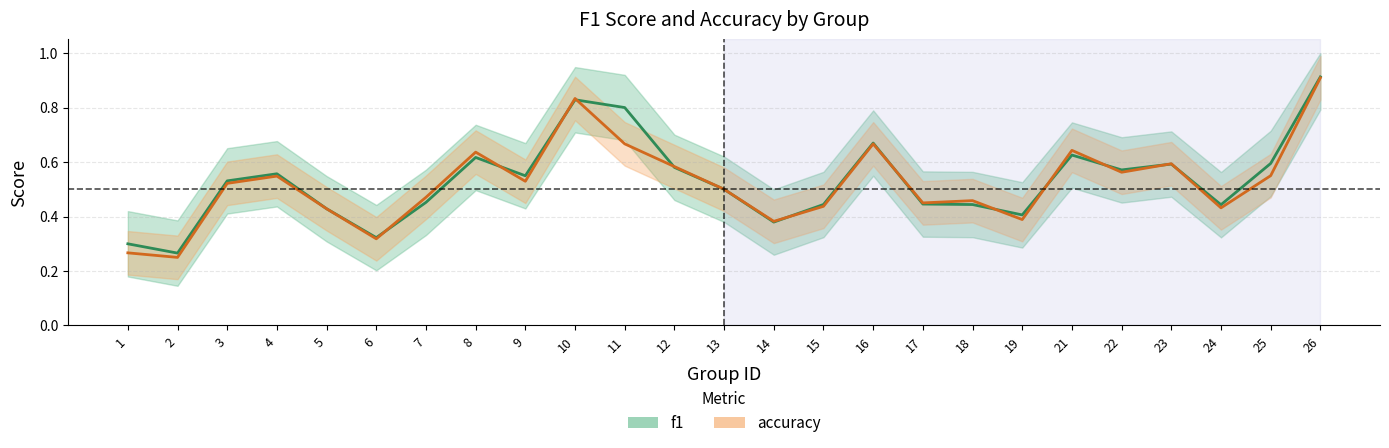

The value of f1 at 17 is 0.4. True or false?

True